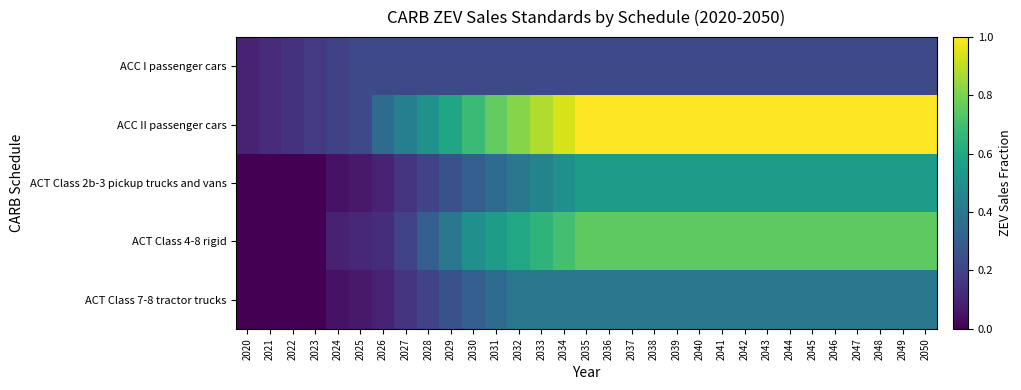

Between 2020 and 2039, which series saw the biggest shift?

ACC II passenger cars